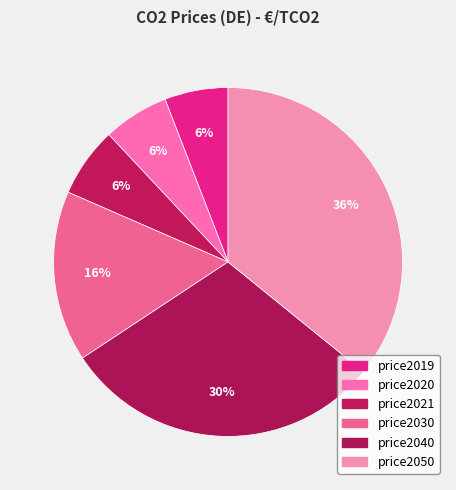

What portion of the pie excludes price2030?

84.2%